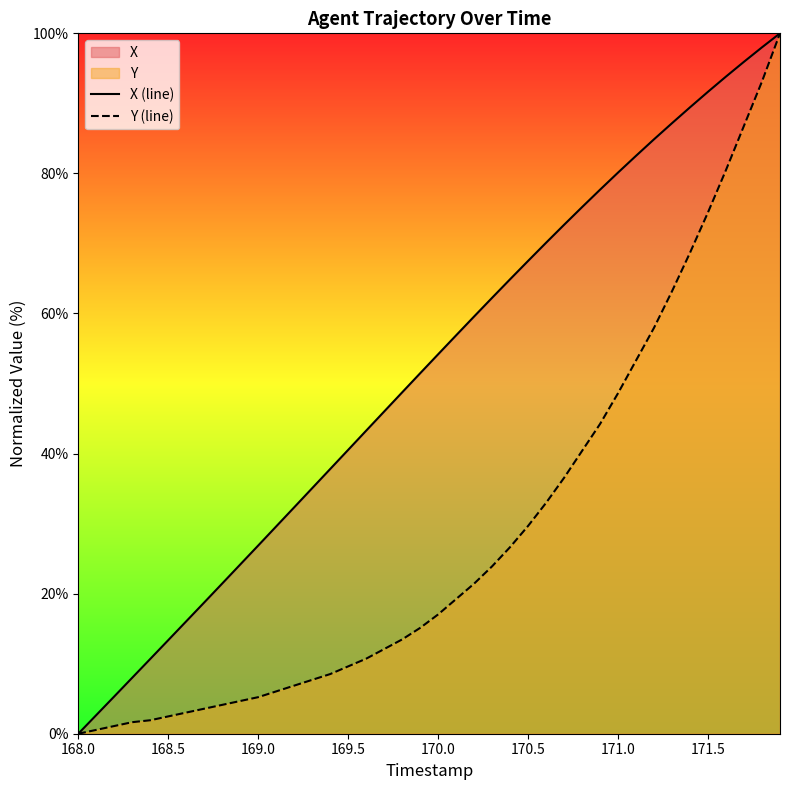

What is the spread (max minus min) of values at 171.5?

17.2